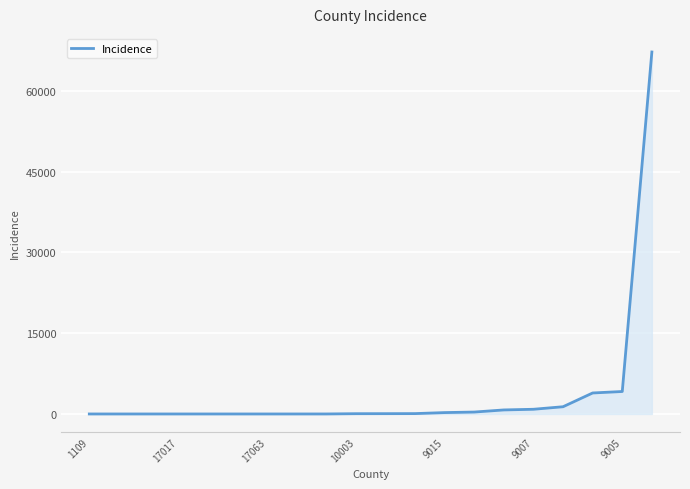

What is the difference between the maximum and minimum values?

67222